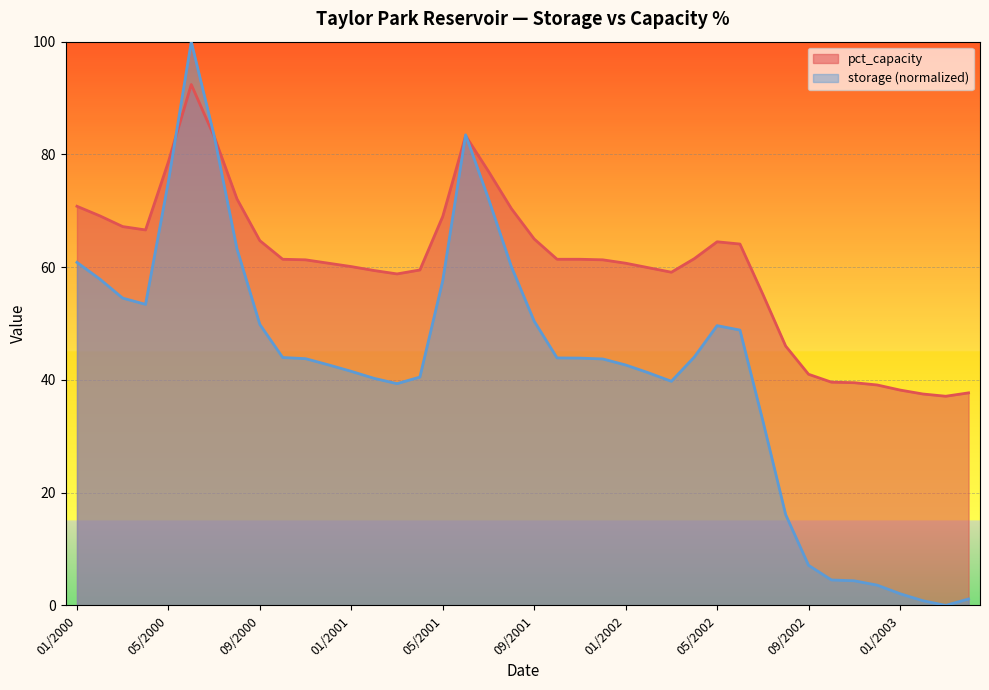

What is the change in value from 12/2001 to 01/2003?

-23.1